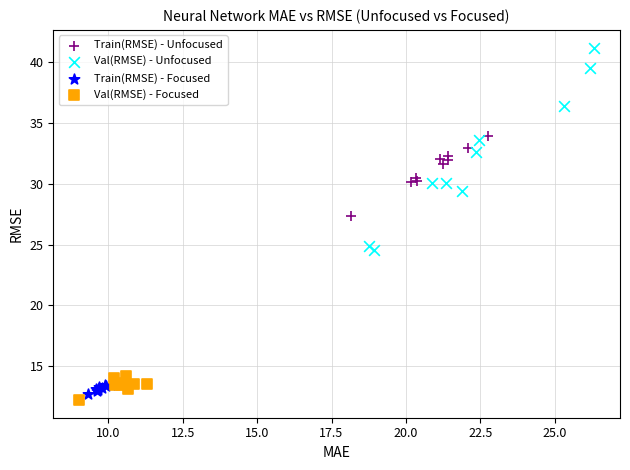

Which series contains the highest Y value?

Val(RMSE) - Unfocused